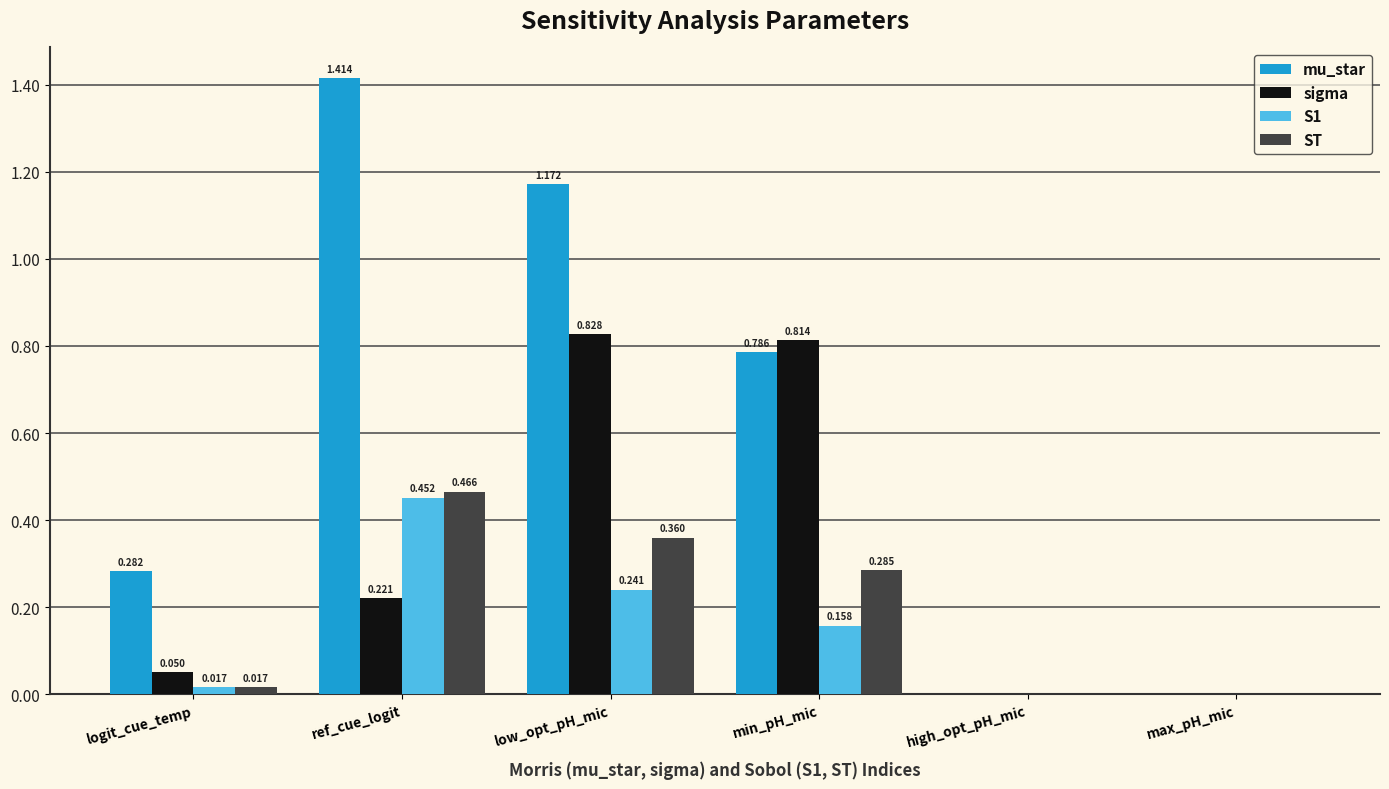

How many categories are shown in the chart?

6